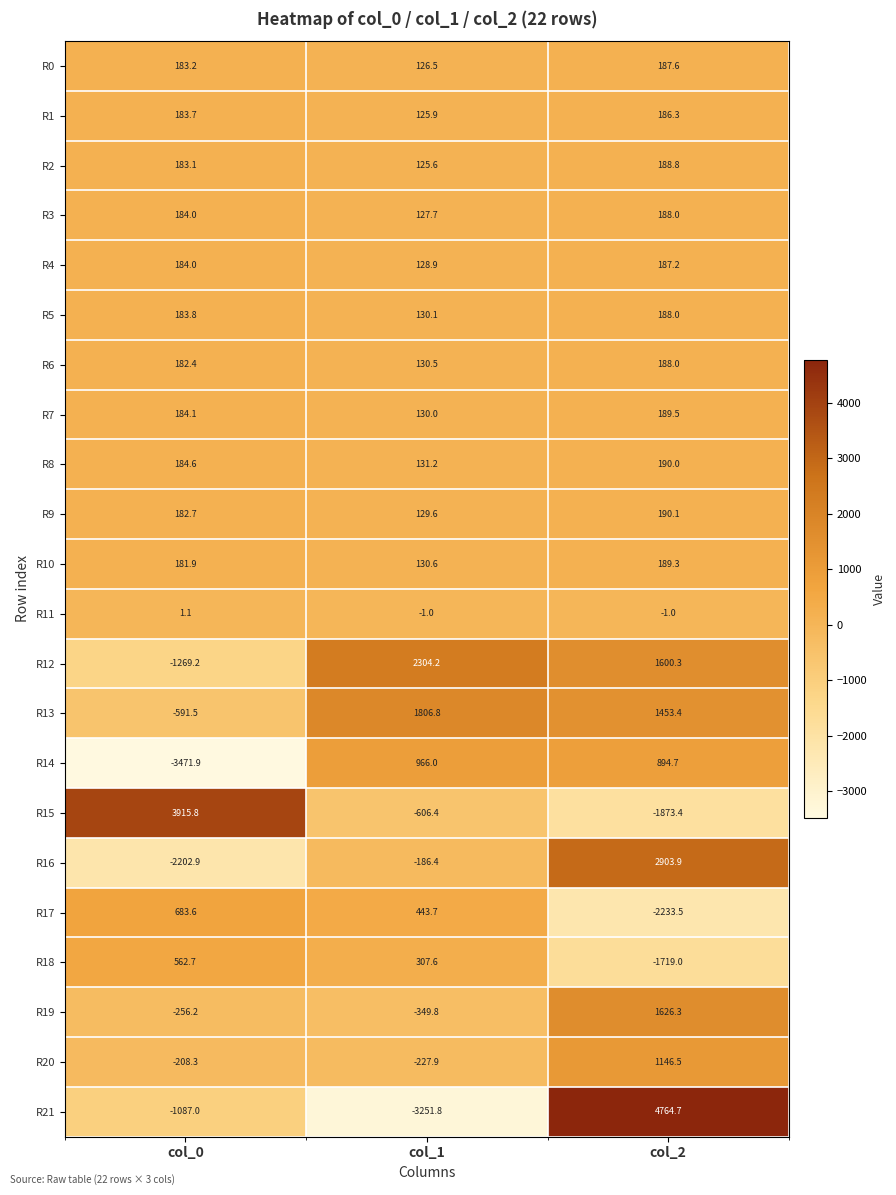

True or false: R7 has a value of 189.5 at col_2.

True